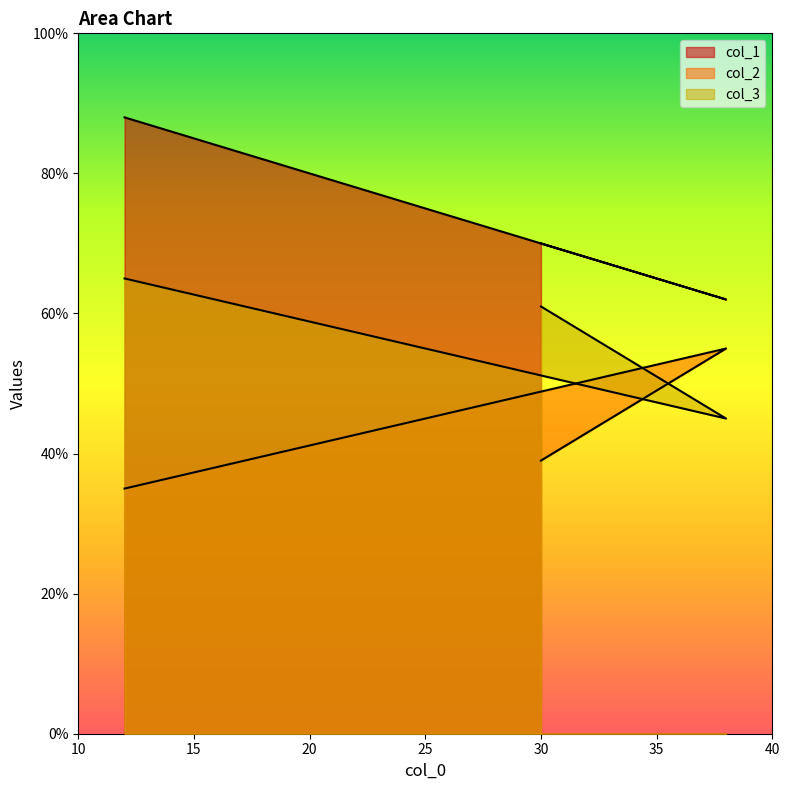

Which has a higher value, 30 or 12?

12